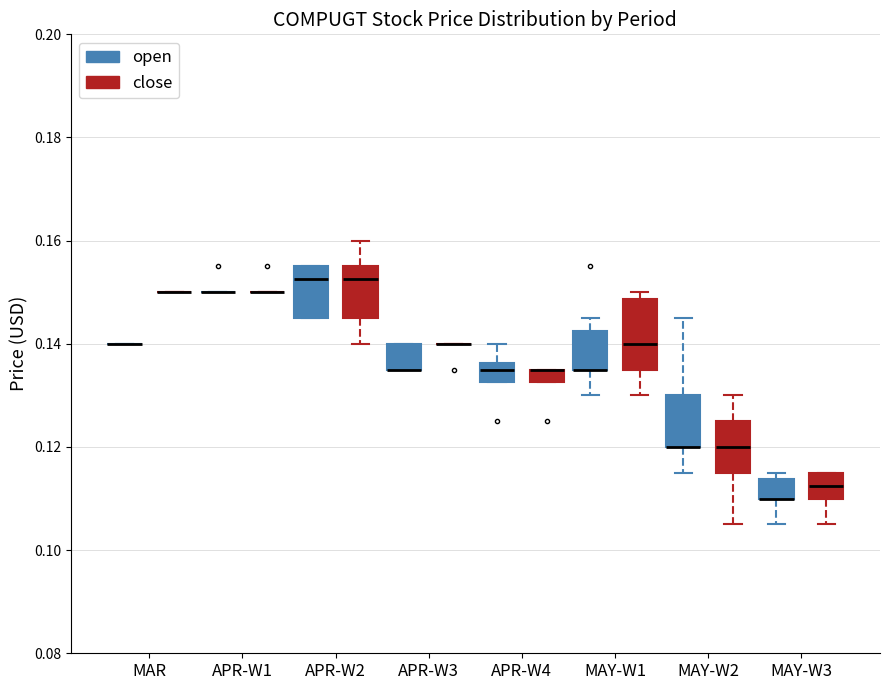

Comparing the boxes themselves (not the whiskers), which one is the tallest?

MAY-W1 (close)